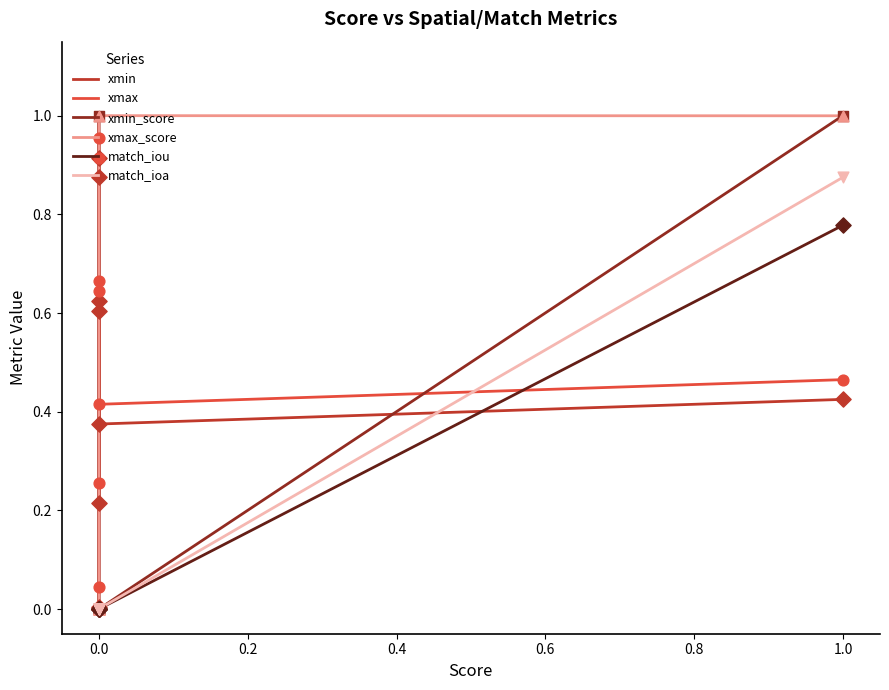

Which series ends up on top after the final intersection of xmax and match_iou?

match_iou